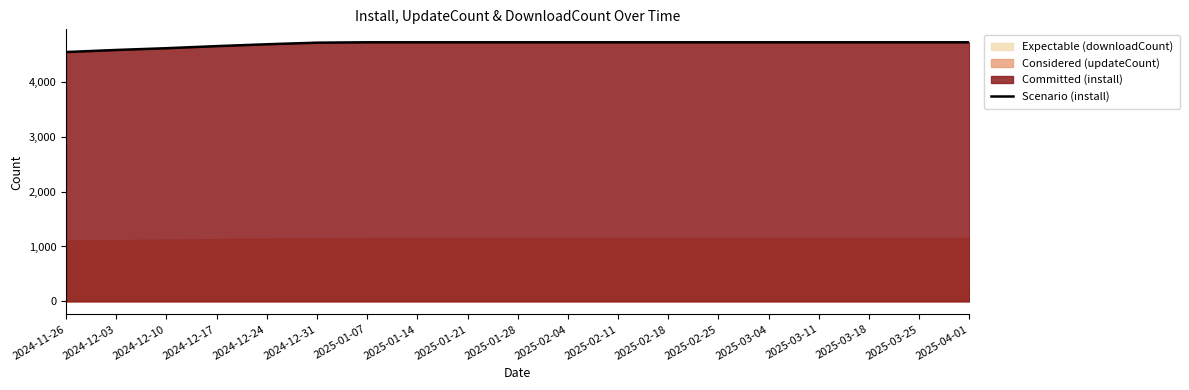

How many lines are shown in the chart?

1